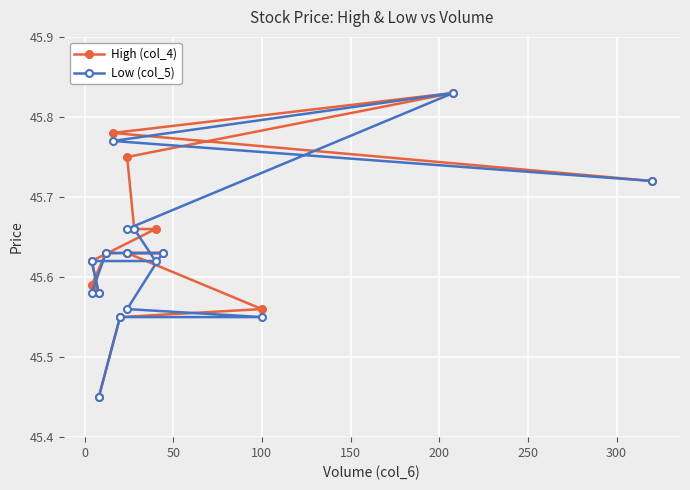

True or false: Low (col_5) and High (col_4) cross at least once.

False